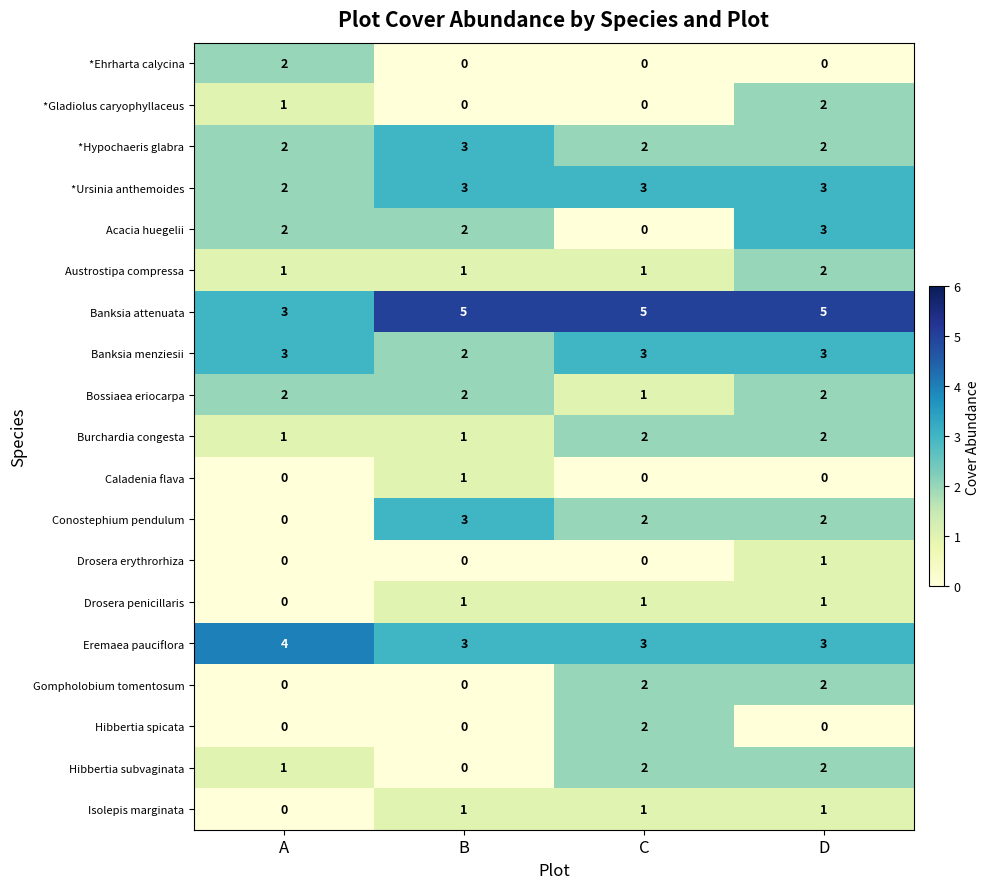

How many Eremaea pauciflora values are between 3 and 4?

4